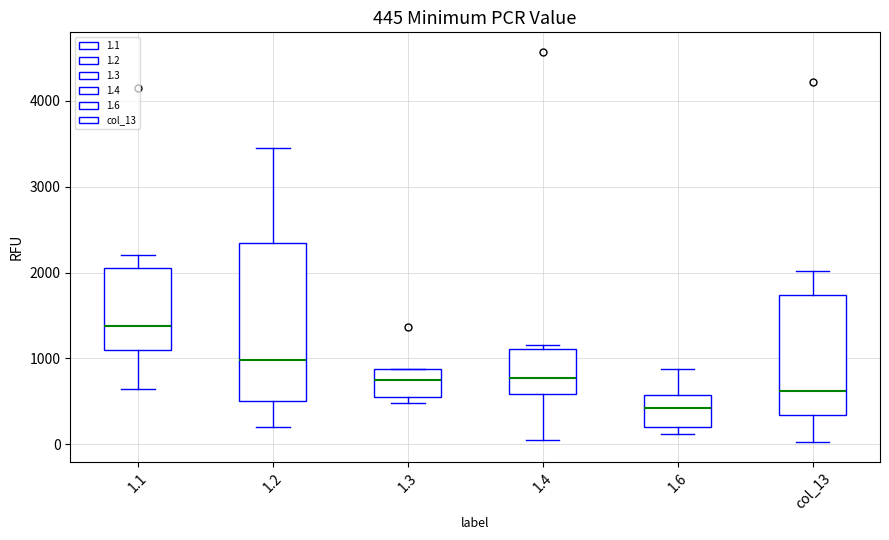

Which box's median line is the highest?

1.1